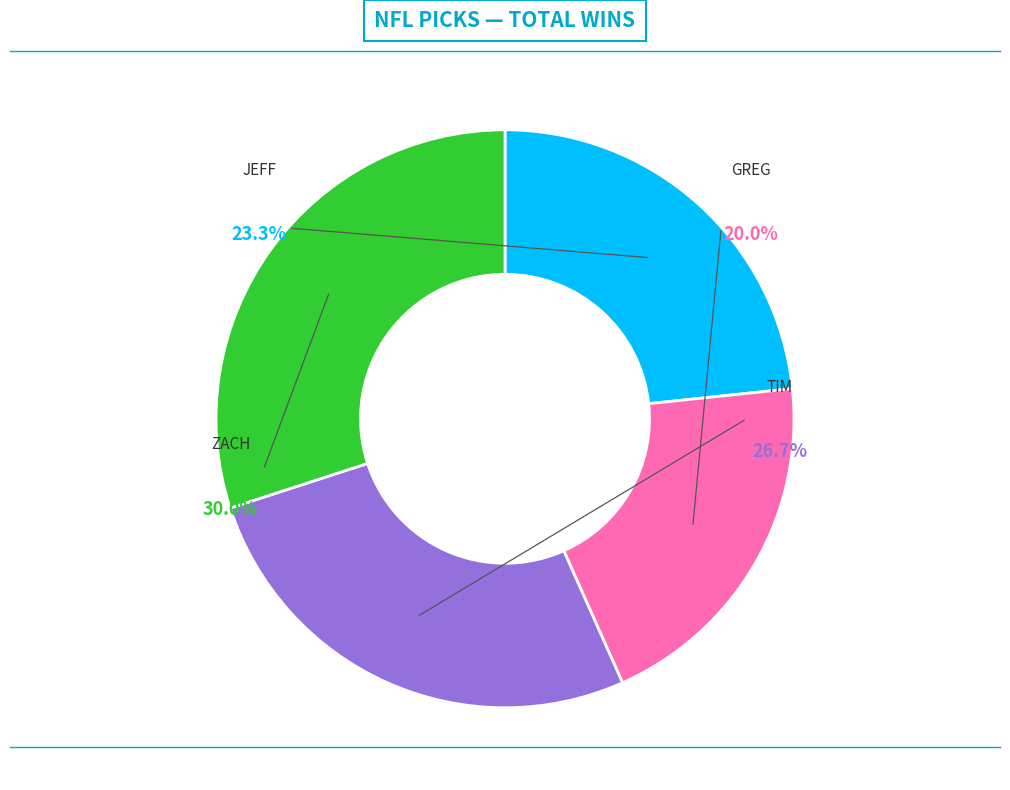

True or false: Jeff accounts for 9% of the total.

False